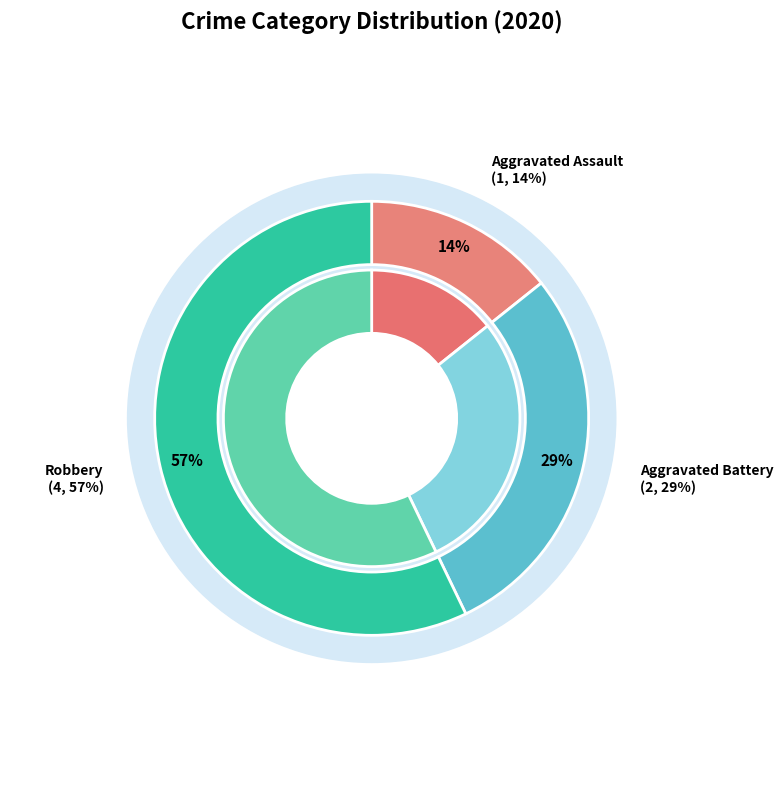

What is the total percentage of Aggravated Assault and Robbery?

71.4%